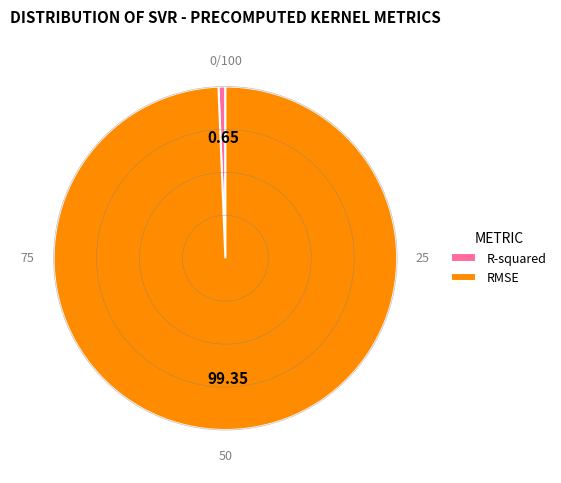

Is R-squared the majority of the pie?

No